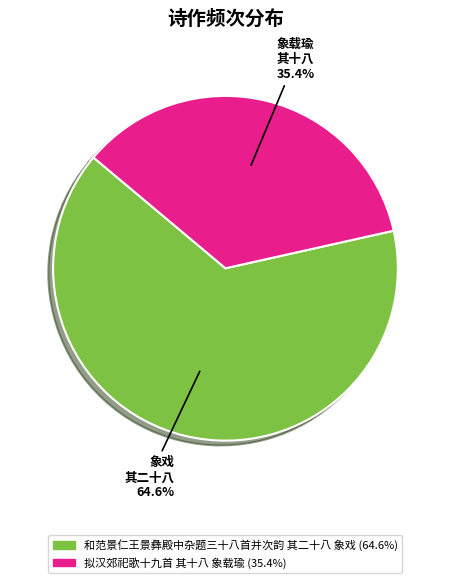

Which slice is the smallest?

拟汉郊祀歌十九首 其十八 象载瑜